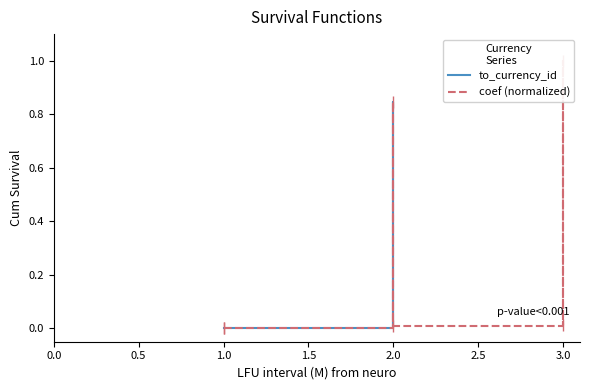

Is it true that the value at 1 is 0.0?

False